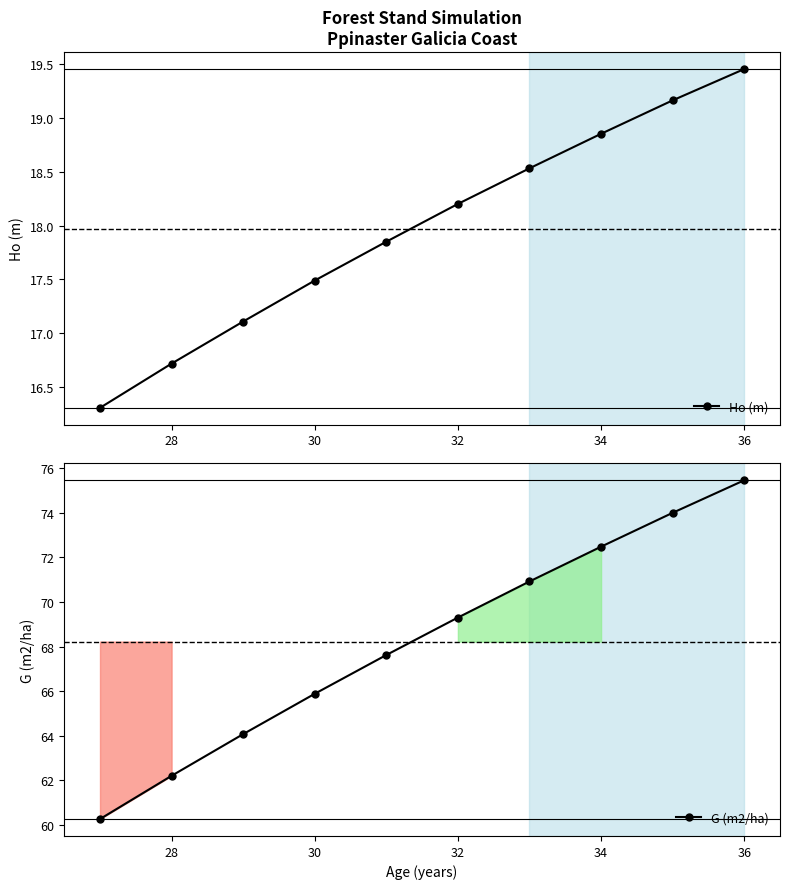

True or false: Ho (m) has more than 0 interior local peaks.

False